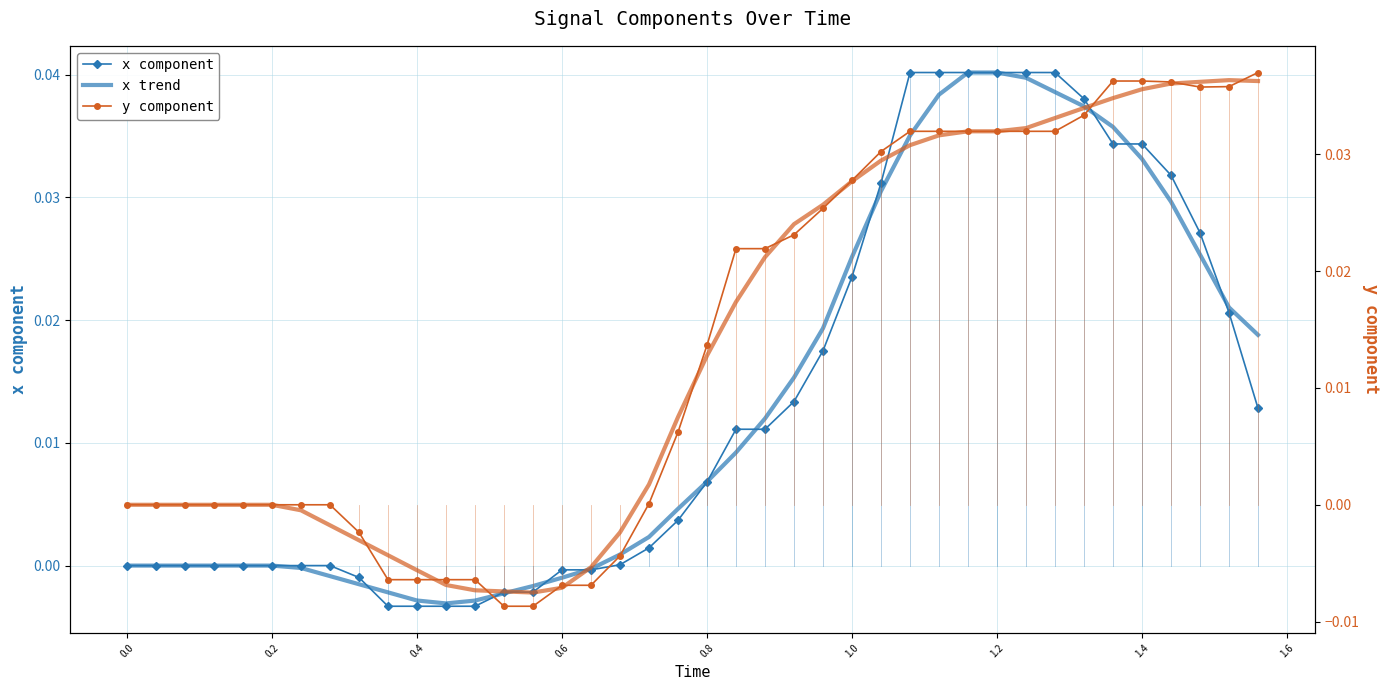

Between 1.6 and 0.4, which is larger?

0.4